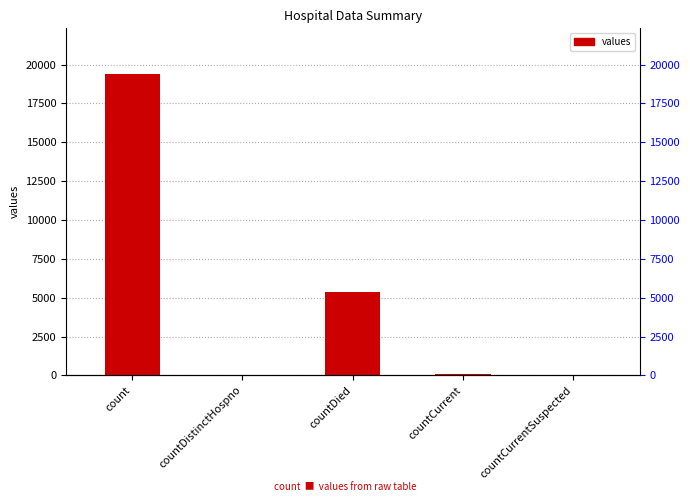

Rank the categories by value from lowest to highest.

countCurrentSuspected, countDistinctHospno, countCurrent, countDied, count